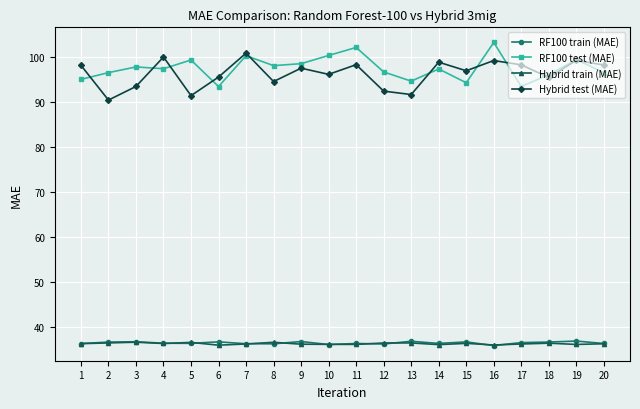

At which label does Hybrid test (MAE) first exceed 97?

1